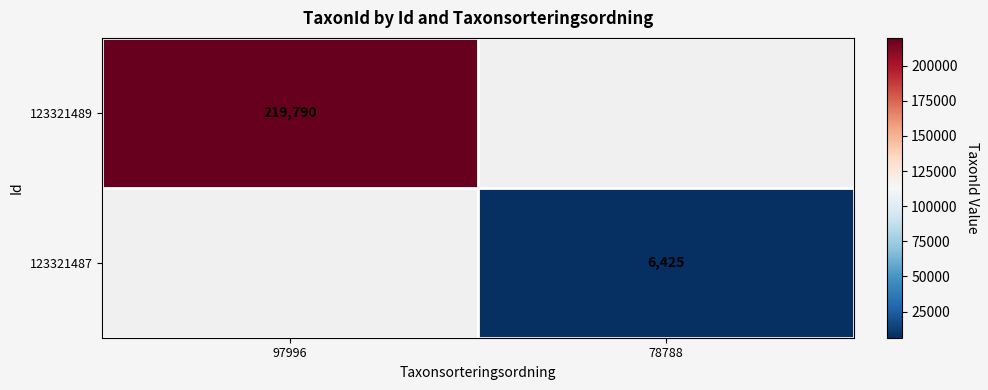

Is the value of 123321489 at 97996 greater than the value of 123321487 at 78788?

Yes